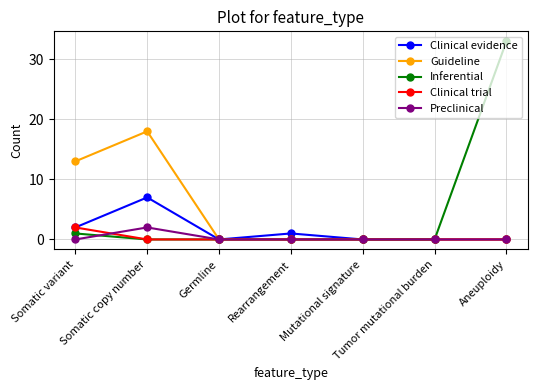

How many data points does each series have?

7